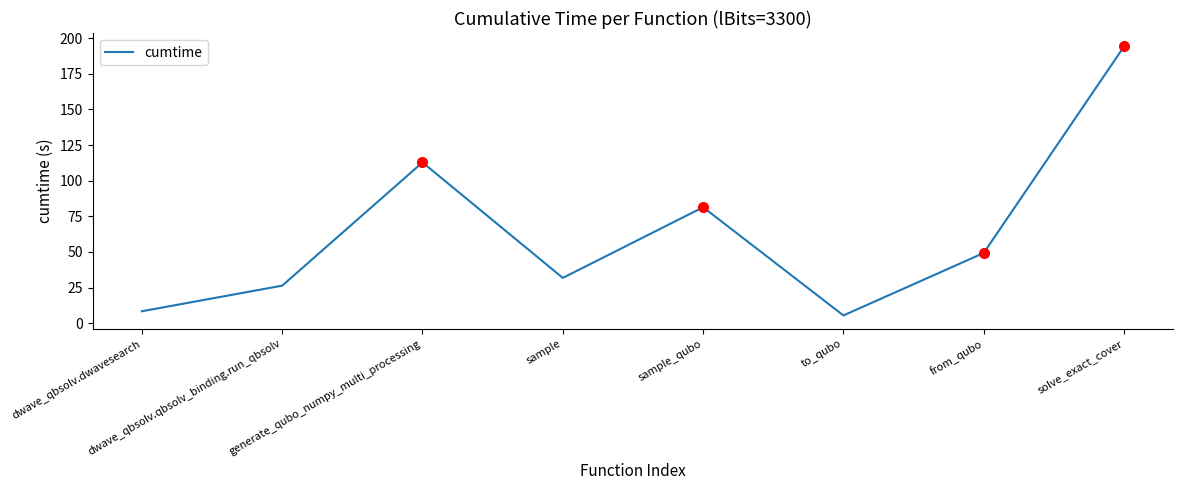

At which category does the chart reach its peak across all series?

solve_exact_cover